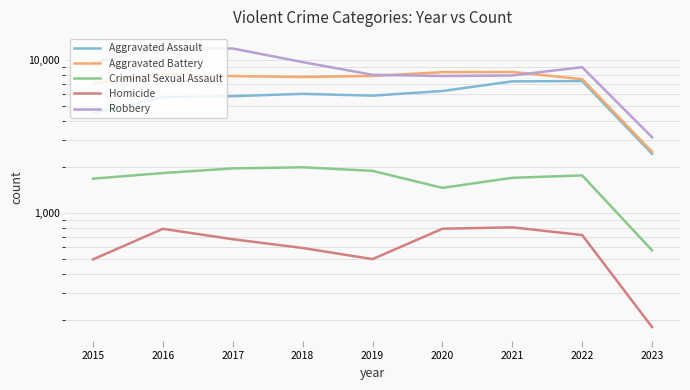

The Aggravated Battery series shows 7487 at 2022. True or false?

True